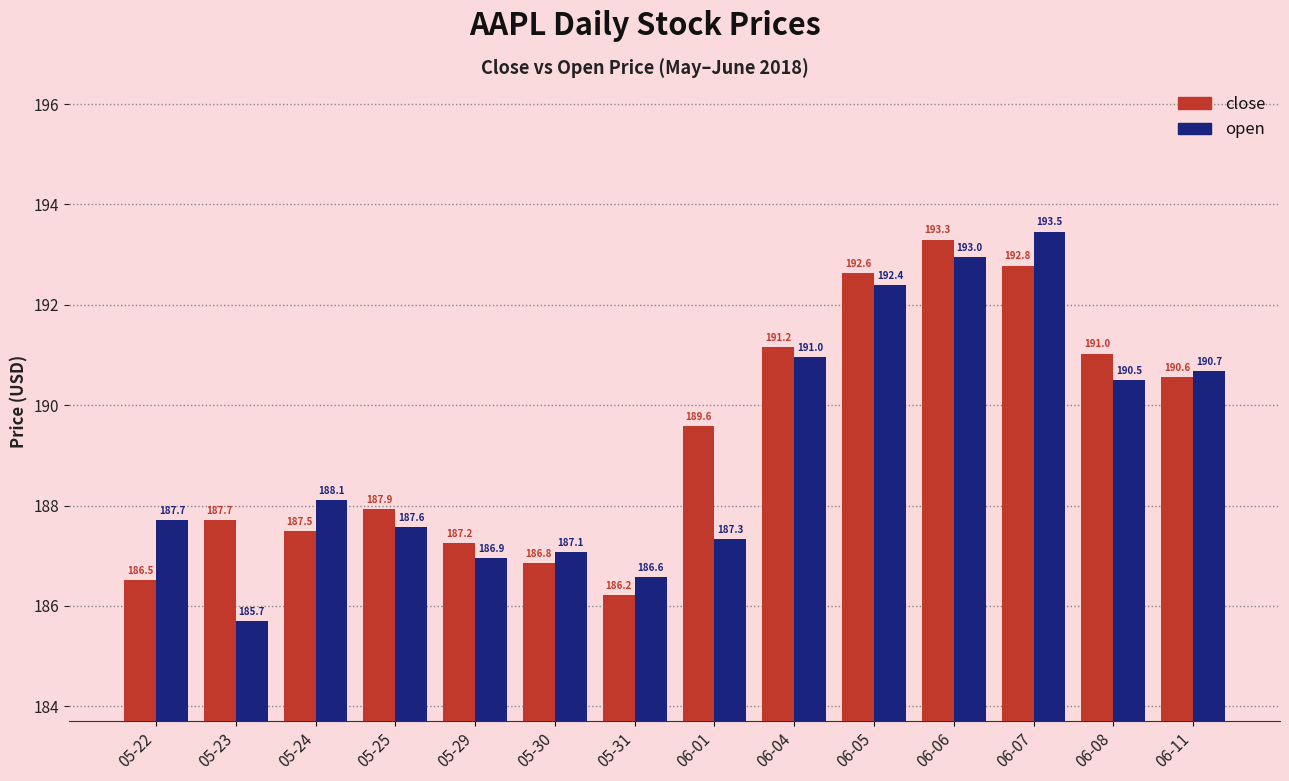

Reading left to right, extract all data points from this chart.

close: 186.5	187.7	187.5	187.9	187.2	186.8	186.2	189.6	191.2	192.6	193.3	192.8	191.0	190.6
open: 187.7	185.7	188.1	187.6	186.9	187.1	186.6	187.3	191.0	192.4	193.0	193.5	190.5	190.7